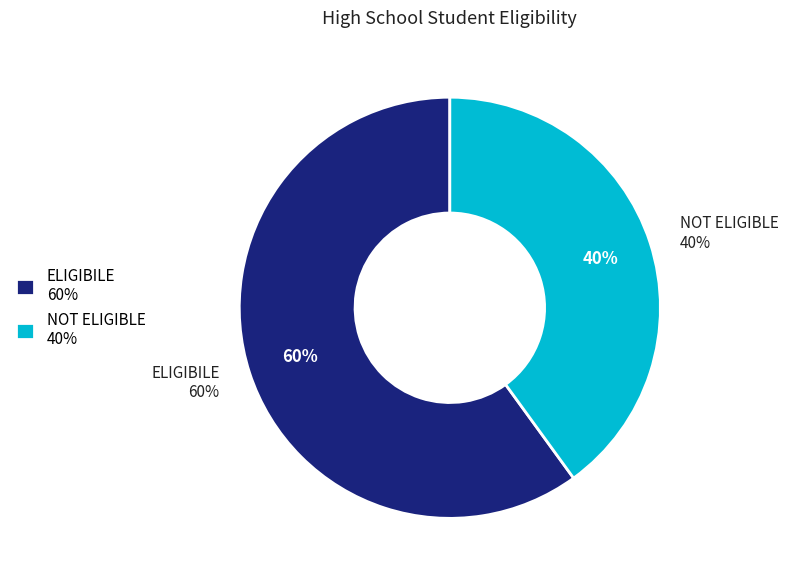

Count the number of slices in the pie.

2